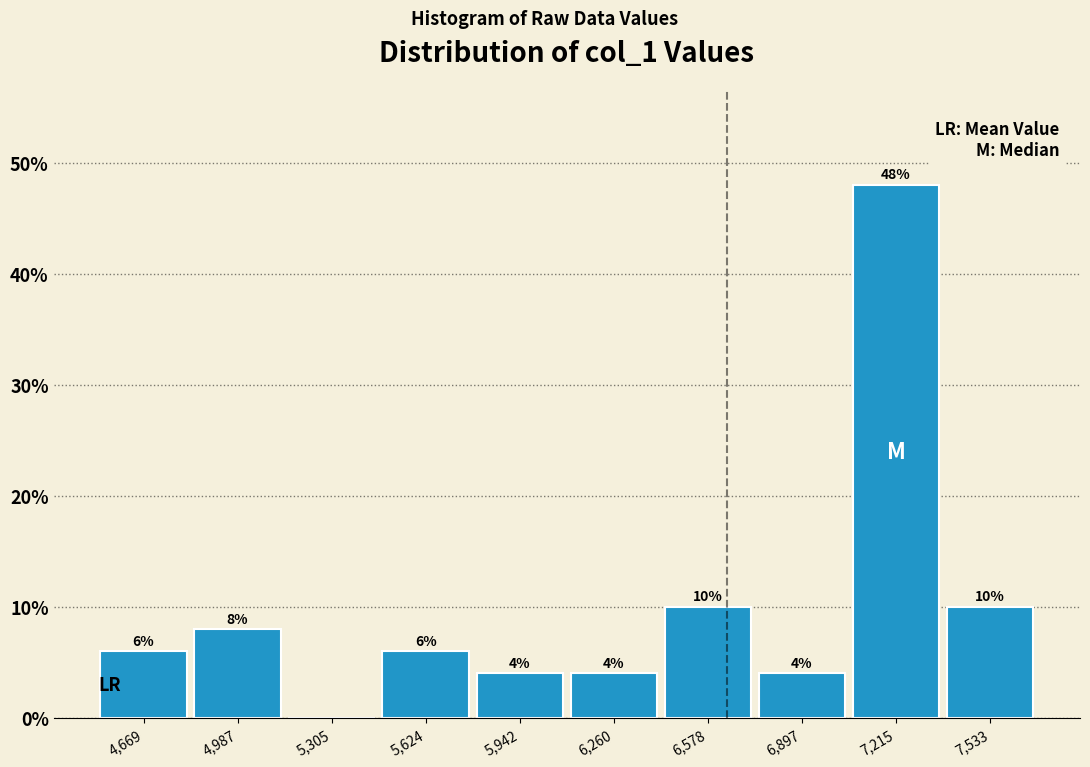

Over which range of the x-axis is the bar tallest?

7050 to 7350